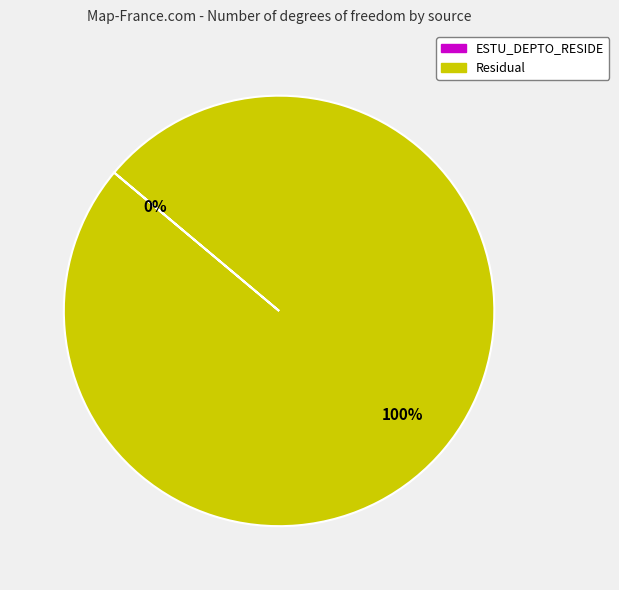

What is the largest slice in the pie chart?

Residual